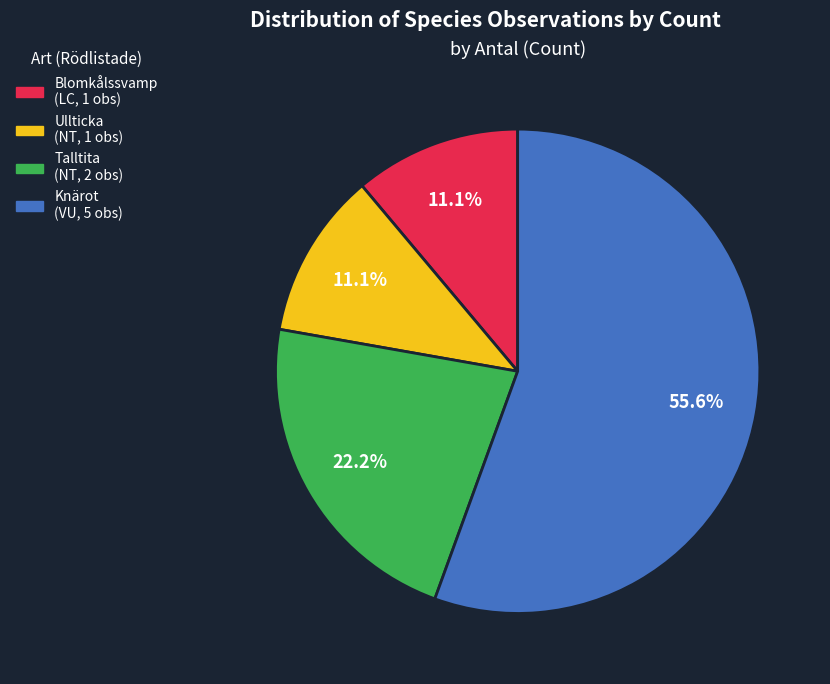

Which slice is the smallest?

Blomkålssvamp
(LC)